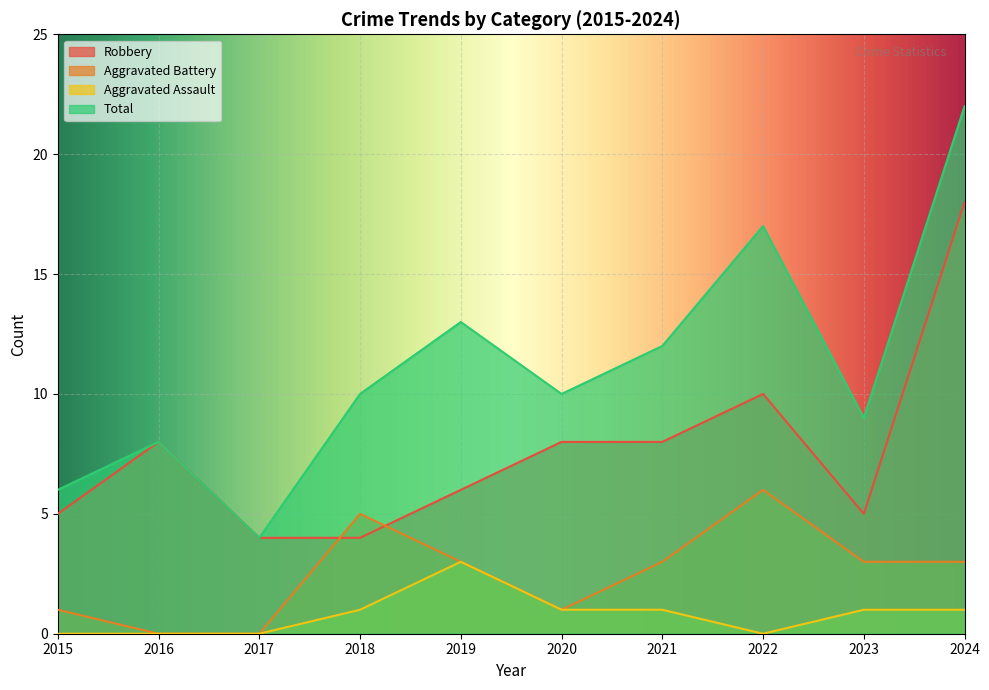

True or false: Aggravated Assault and Total cross at least once.

False